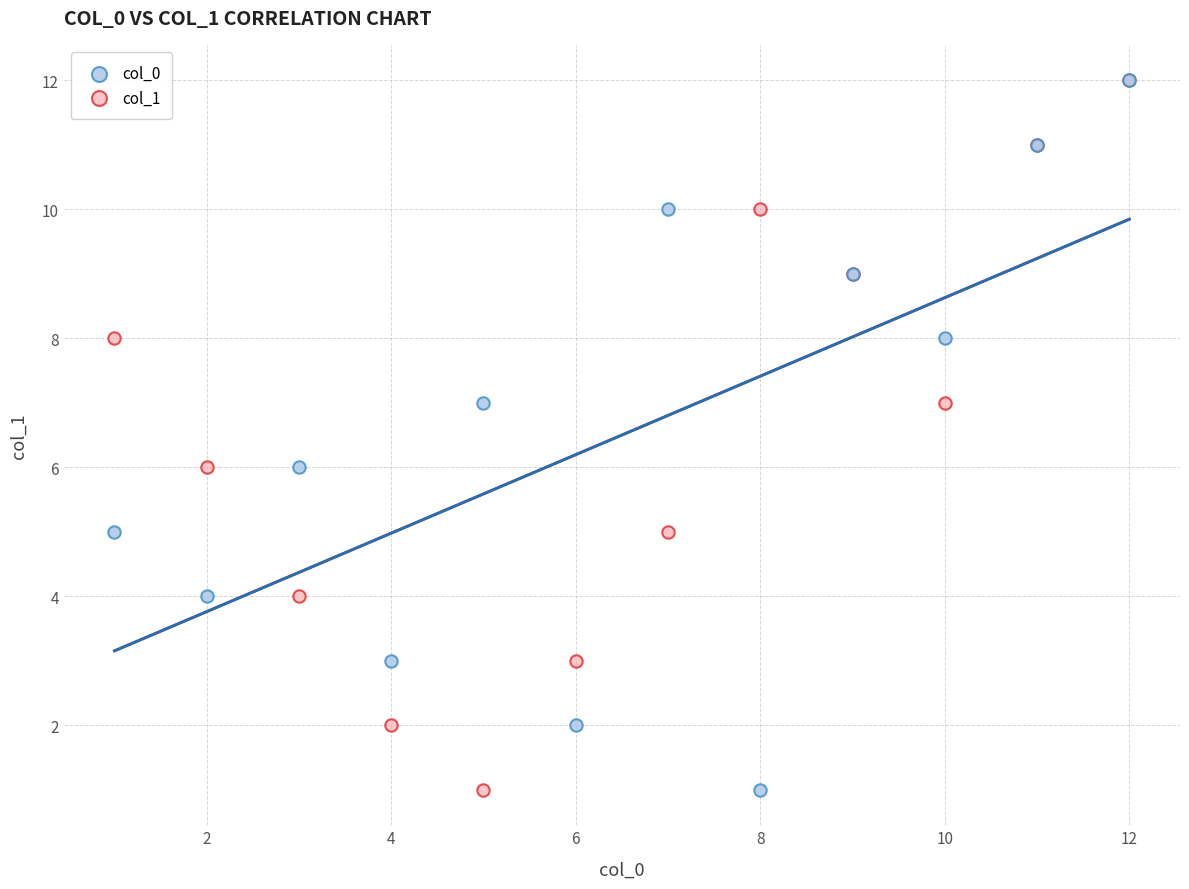

What are all the series names shown in the legend?

col_0, col_1